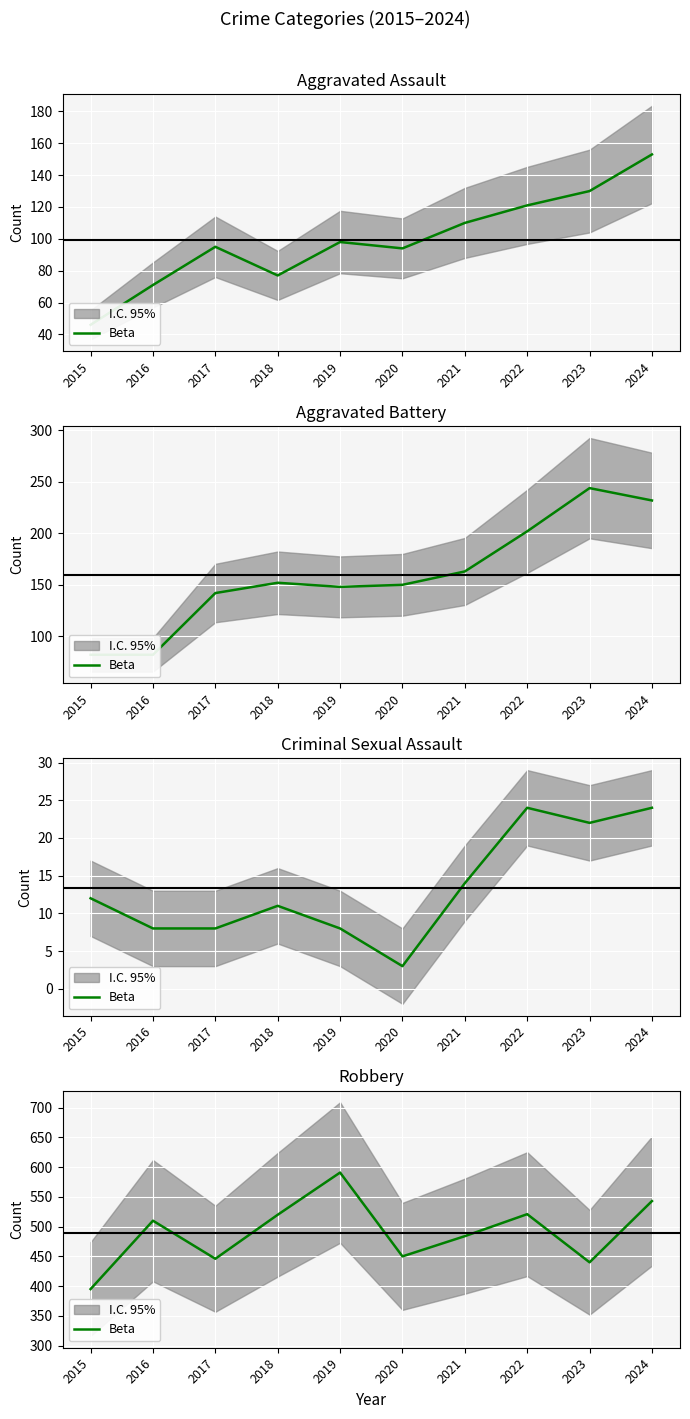

What is the change in value from 2023 to 2024?

+103